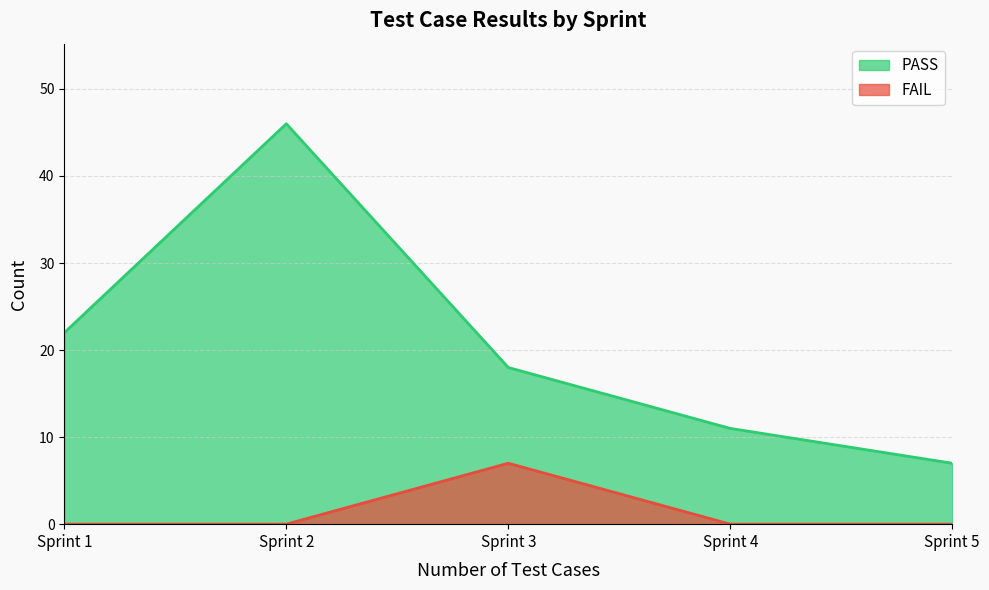

True or false: FAIL and PASS intersect in this chart.

False